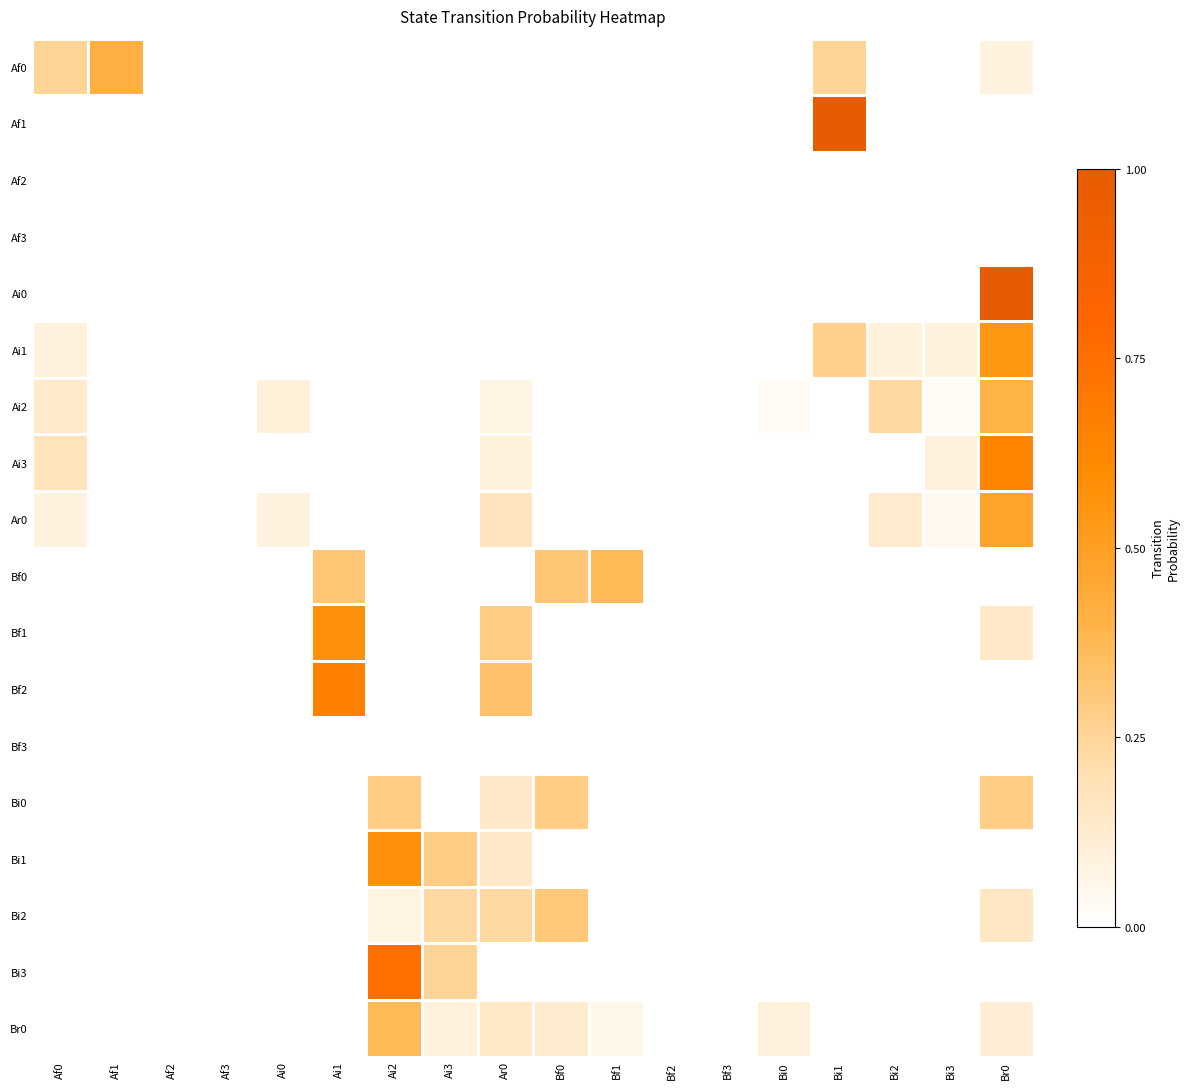

At how many categories does at least one series exceed 0?

14